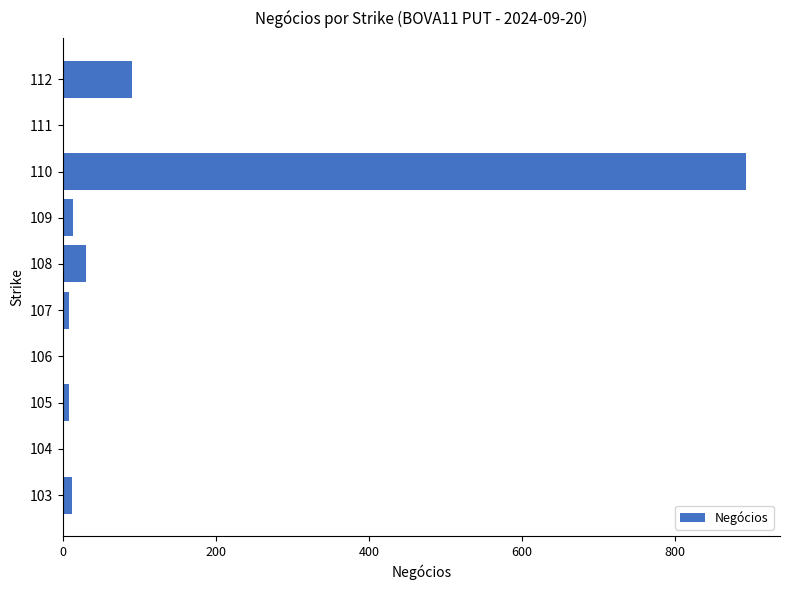

The chart shows a value of 1 at 106. True or false?

True